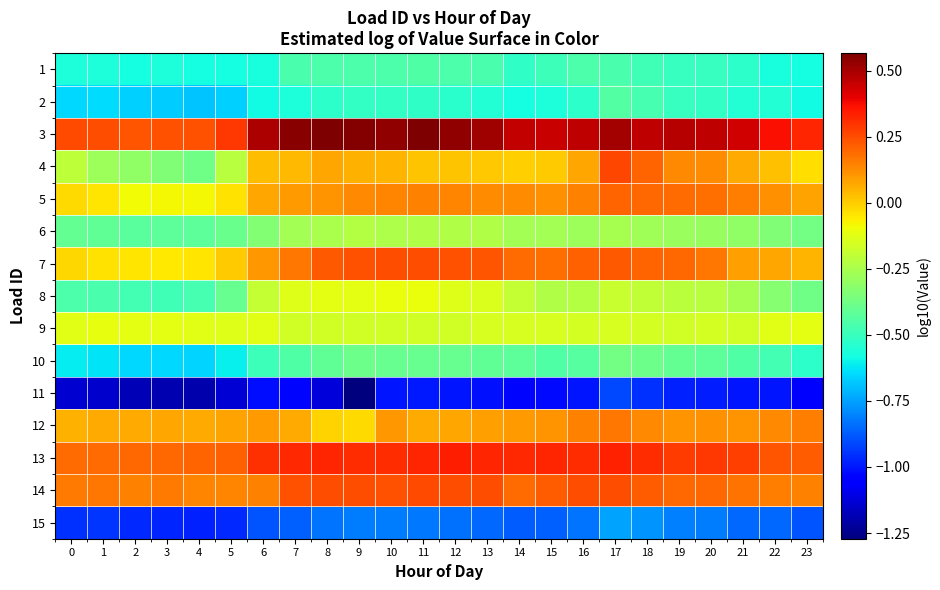

At how many categories does at least one series exceed 0?

24